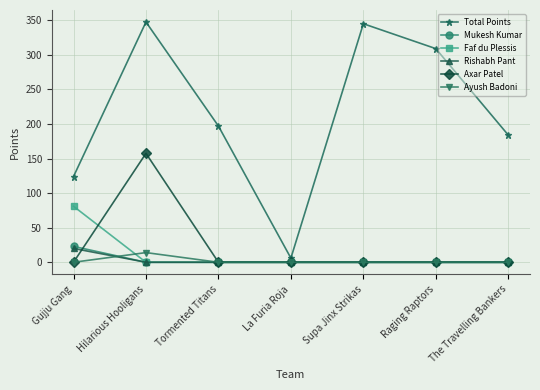

What position from the left is La Furia Roja?

4